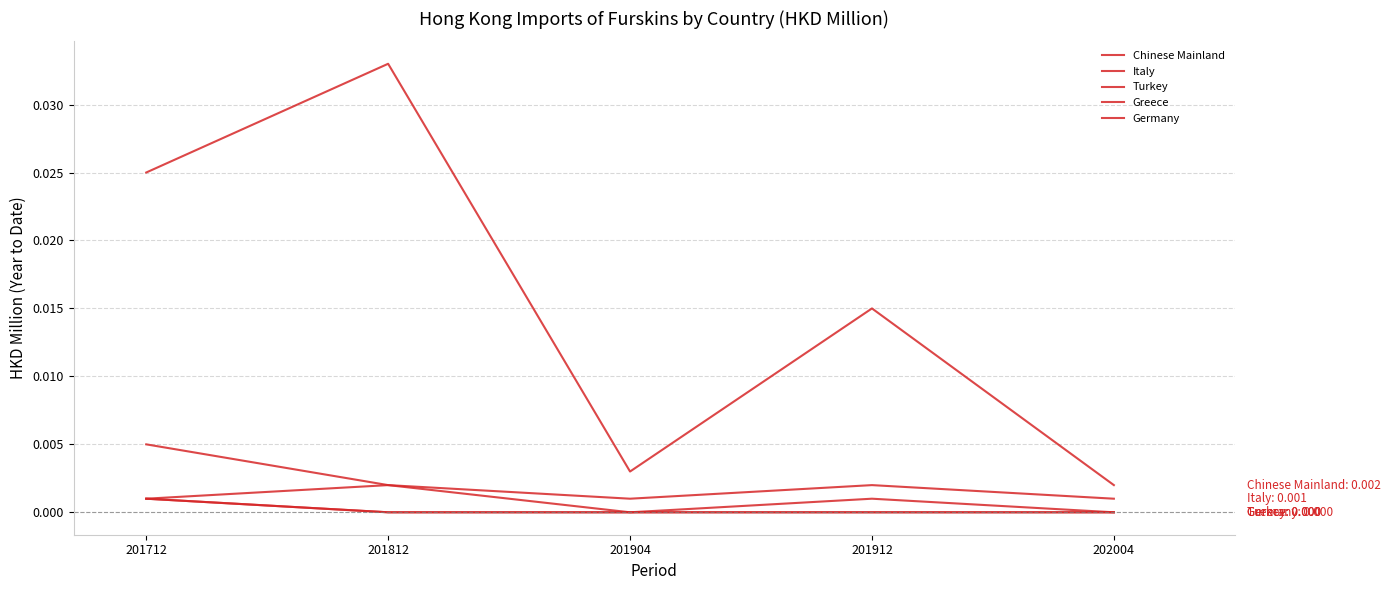

At which category does Chinese Mainland reach its first local valley?

201904